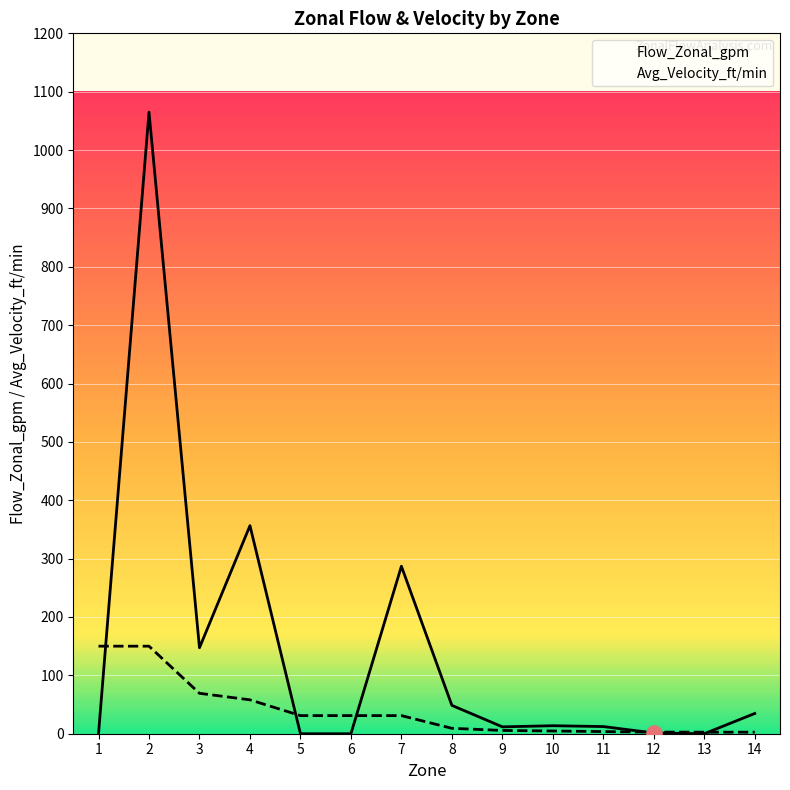

Which series reaches the maximum Y coordinate?

Flow_Zonal_gpm